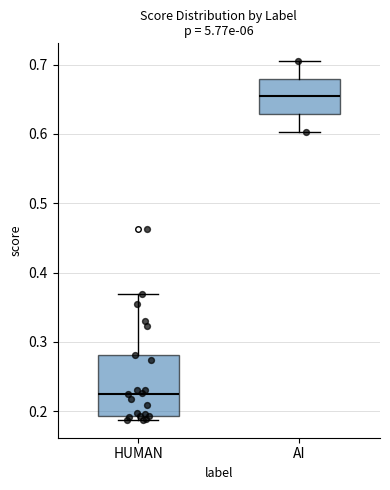

Reading left to right, transcribe this box plot: for each box, give where its median line is, the range the box spans, and where its two whiskers end, as read against the y-axis. The values are not printed on the chart, so give them approximately, as read against the axis.

HUMAN: median 0.22, box 0.19 to 0.28, whiskers 0.19 (just below the box's lower edge) to 0.37
AI: median 0.65, box 0.63 to 0.68, whiskers 0.60 to 0.70